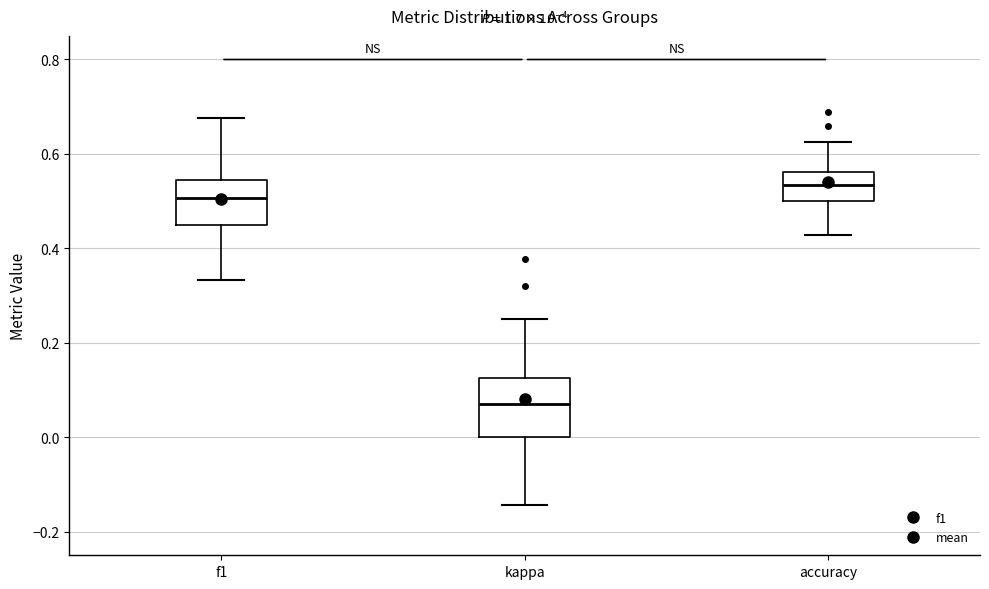

Comparing the boxes themselves (not the whiskers), which one is the tallest?

kappa